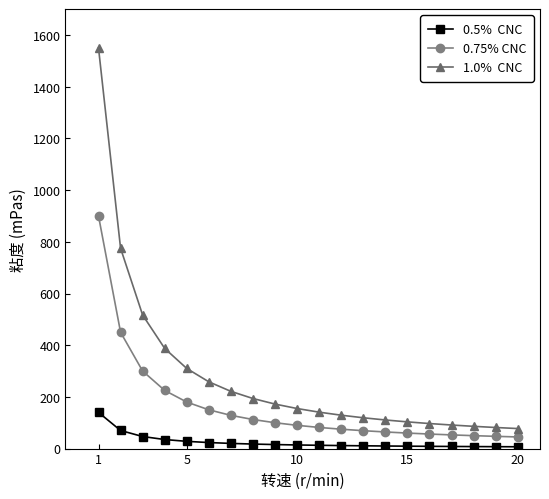

What is the maximum value shown in the chart?

1550.0